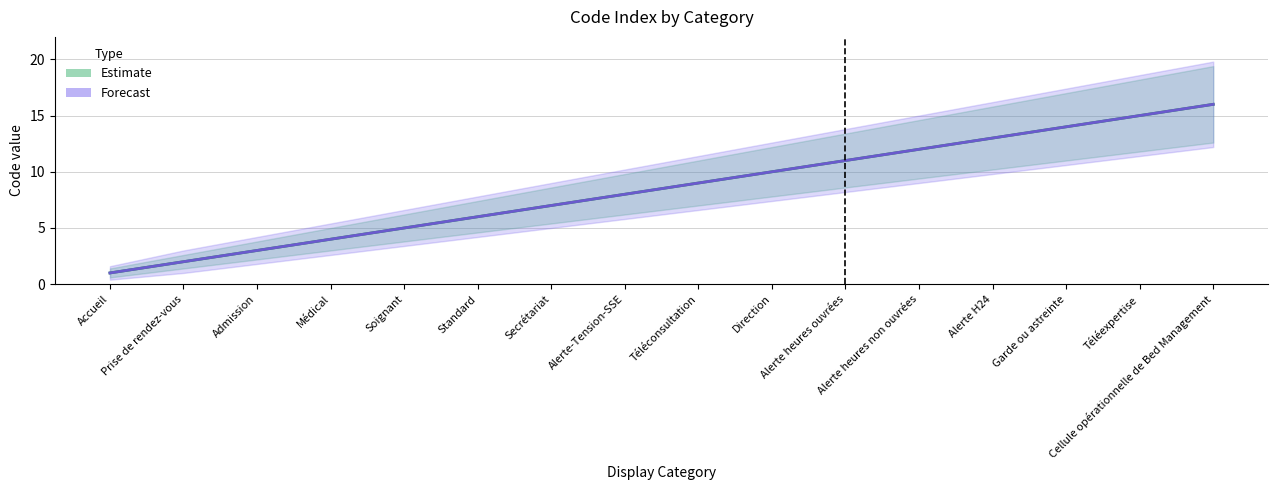

Does the chart display data point markers on the line(s)?

No